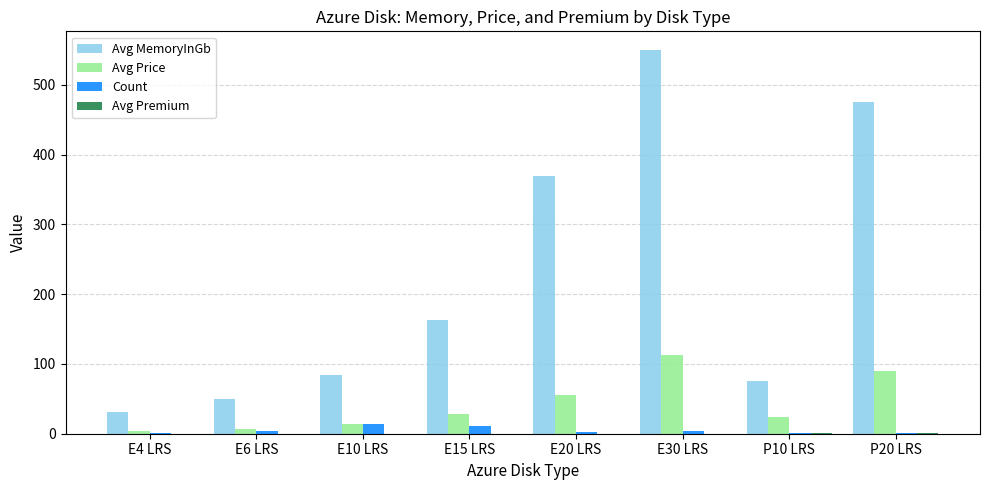

At which category is the sum across all series the highest?

E30 LRS